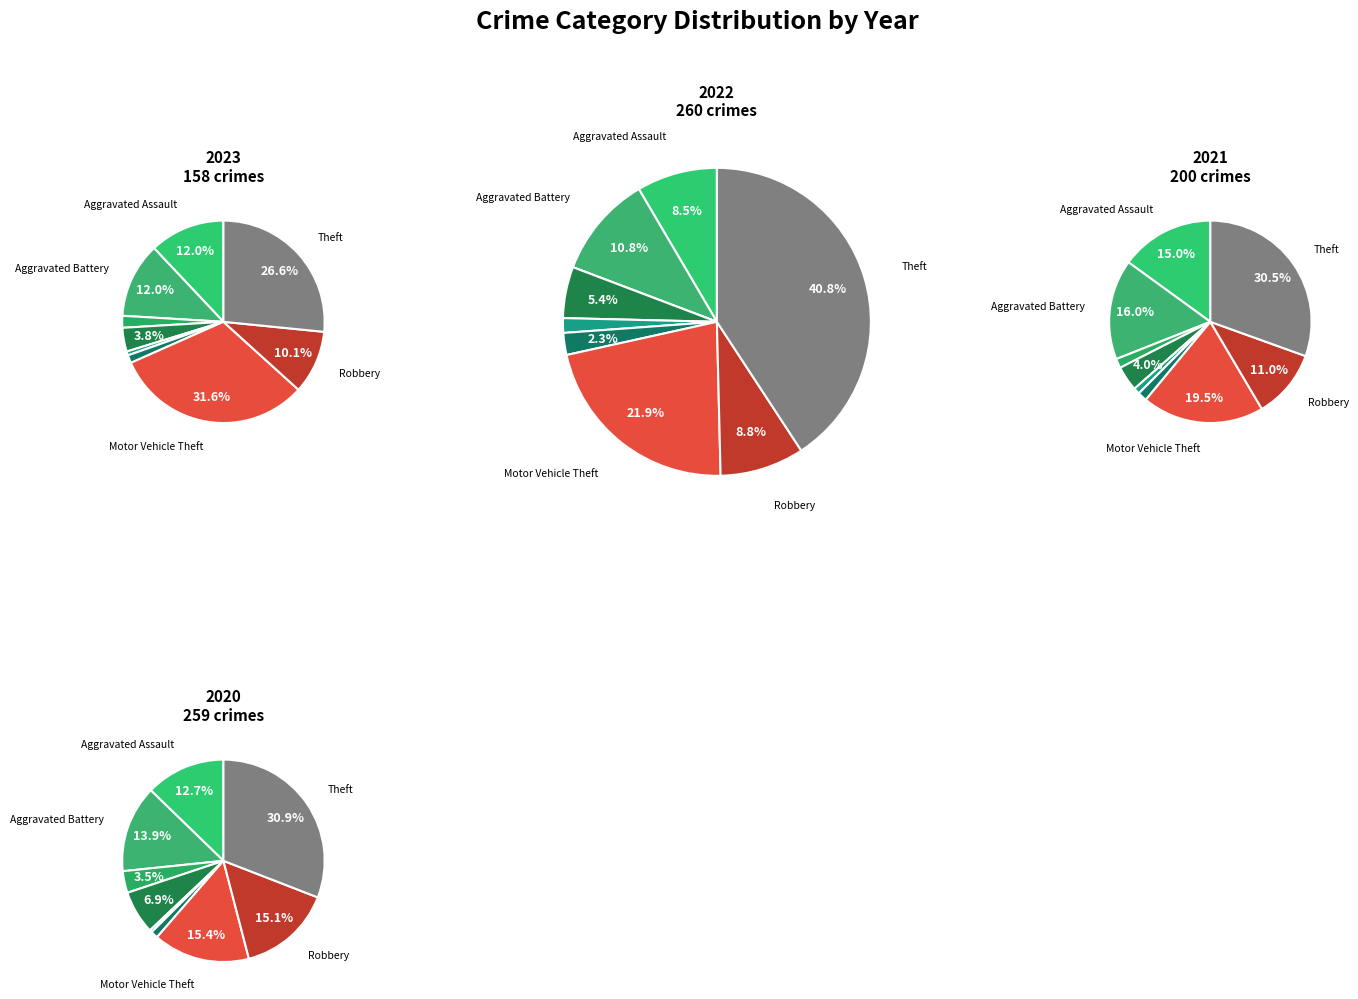

How many segments does this pie chart have?

9